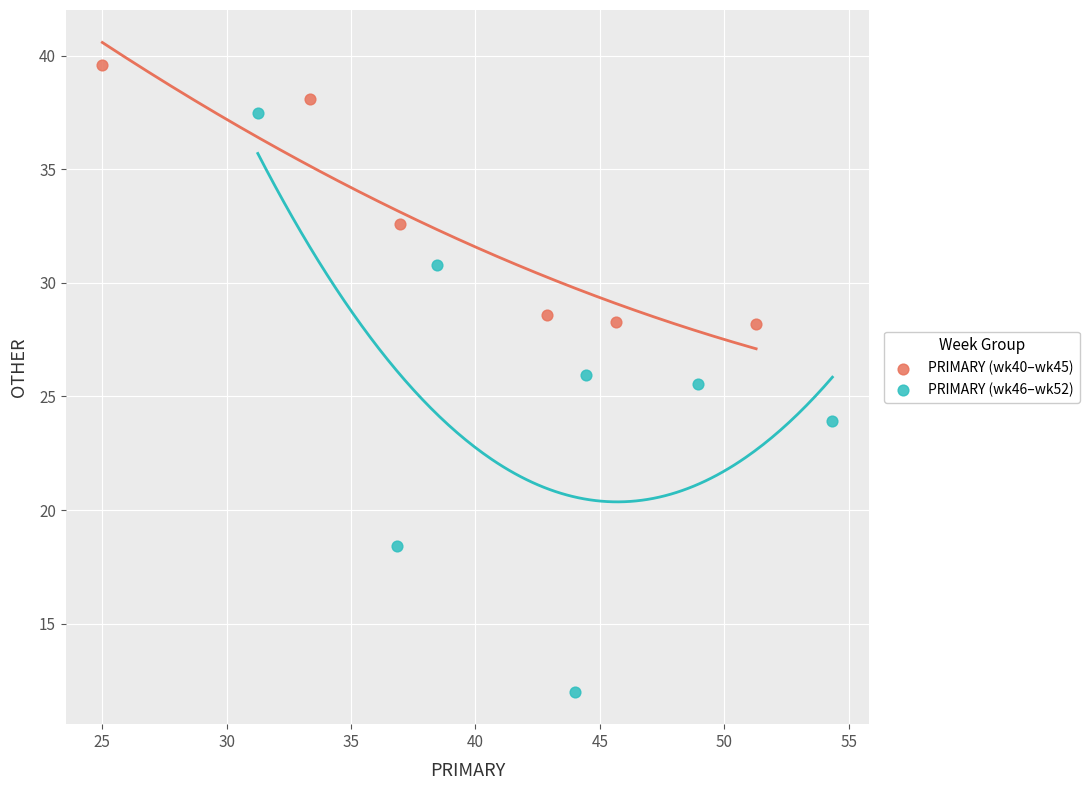

Which series has the largest Y range (max minus min)?

PRIMARY (wk46–wk52)